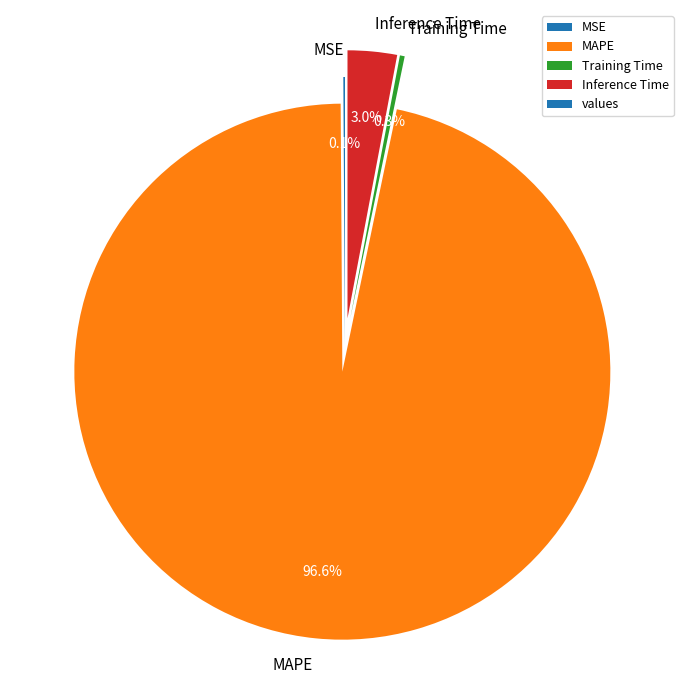

Do Inference Time and Training Time together represent more than half of the pie?

No